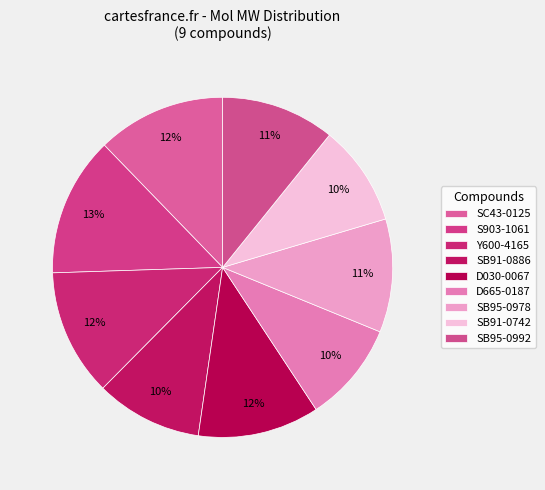

To the nearest percent, what percentage of the pie is D665-0187?

10%